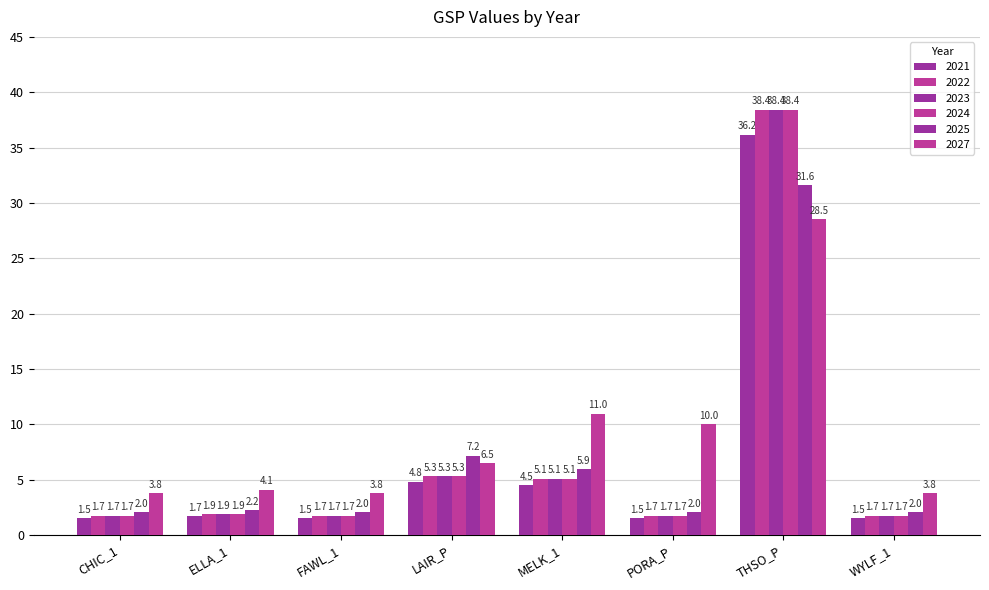

At which category is the sum across all series the highest?

THSO_P